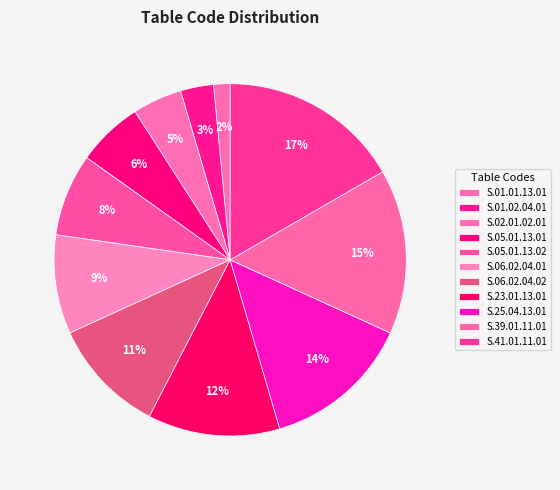

Between S.41.01.11.01 and S.02.01.02.01, which is larger?

S.41.01.11.01